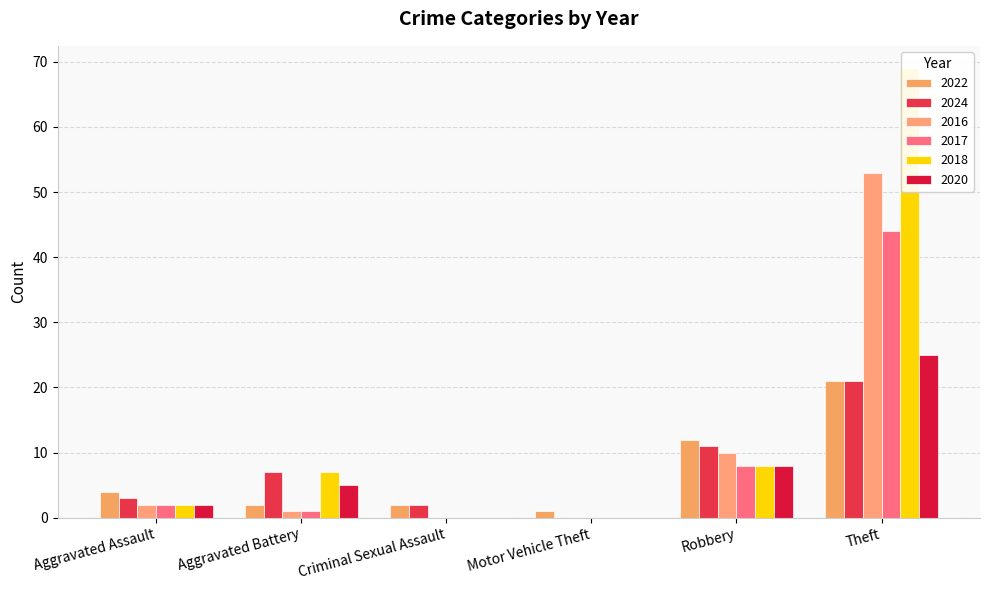

What is the label of the 1st bar from the left?

Aggravated Assault